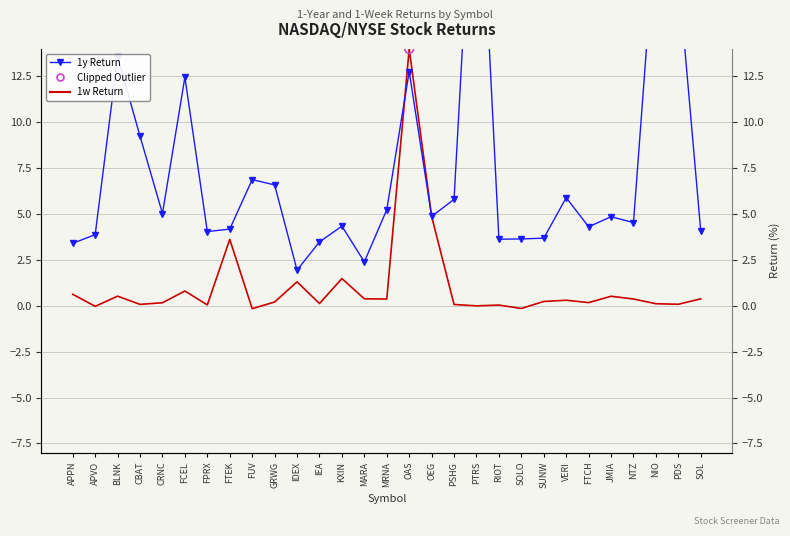

Which series has the widest spread of Y values?

1y Return